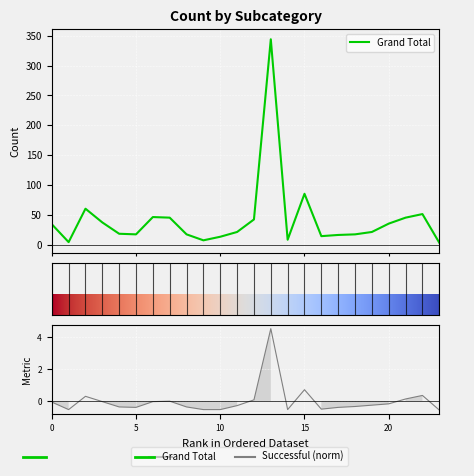

Rank the categories by Grand Total value from highest to lowest.

plays, rock, documentary, web, food trucks, indie rock, wearables, photography books, drama, video games, animation, nonfiction, translations, electric music, fiction, jazz, television, shorts, science fiction, mobile games, radio & podcasts, metal, audio, world music